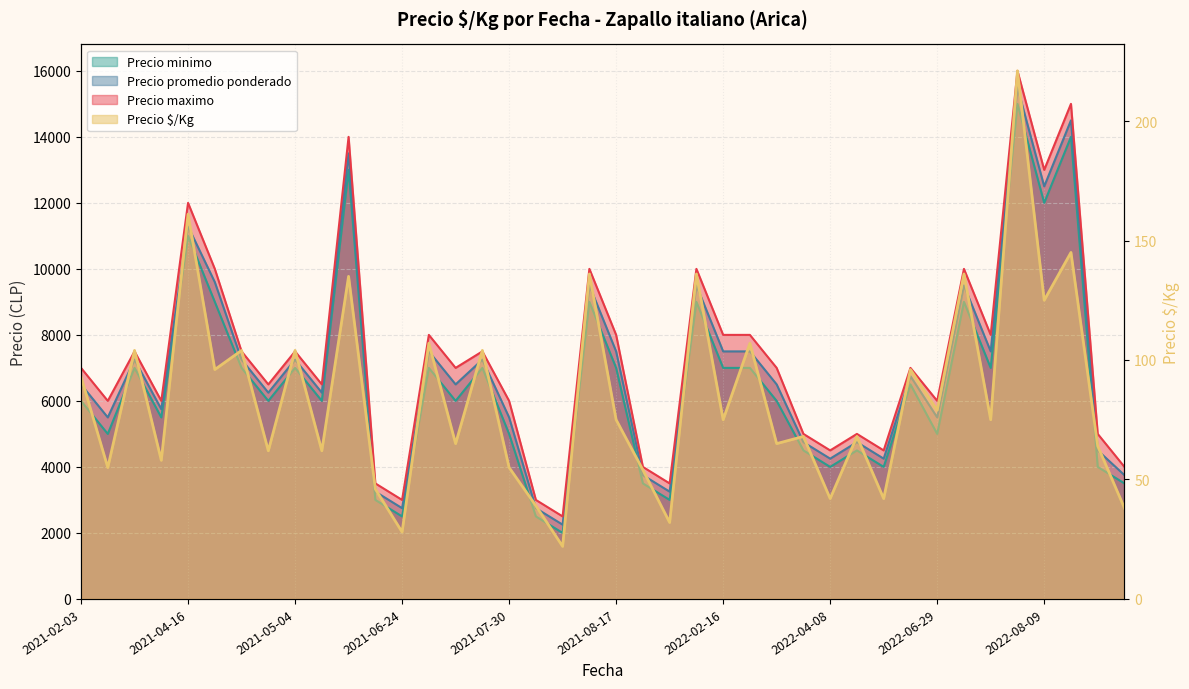

Is it true that Precio maximo equals 18688 at 2021-04-16?

False